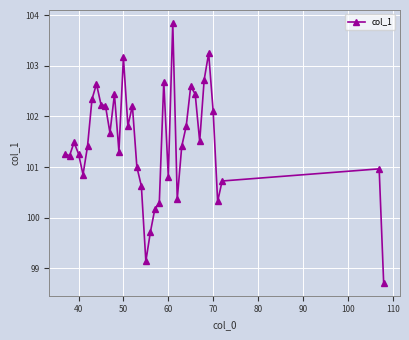

Reading left to right, list all the values displayed in this chart.

101.3	101.2	101.5	101.3	100.9	101.4	102.3	102.6	102.2	102.2	101.7	102.4	101.3	103.2	101.8	102.2	101.0	100.6	99.1	99.7	100.2	100.3	102.7	100.8	103.8	100.4	101.4	101.8	102.6	102.4	101.5	102.7	103.2	102.1	100.3	100.7	101.0	98.7